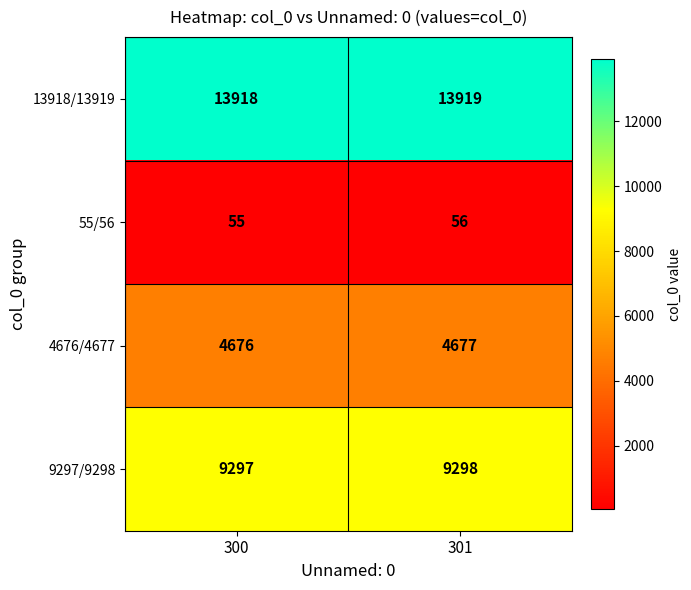

At how many categories does at least one series exceed 12072?

2